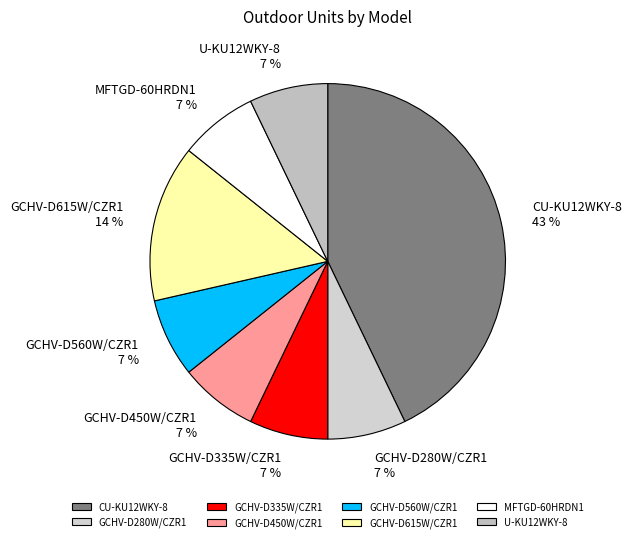

Approximately how many times larger is the value at GCHV-D280W/CZR1 compared to MFTGD-60HRDN1?

1.0